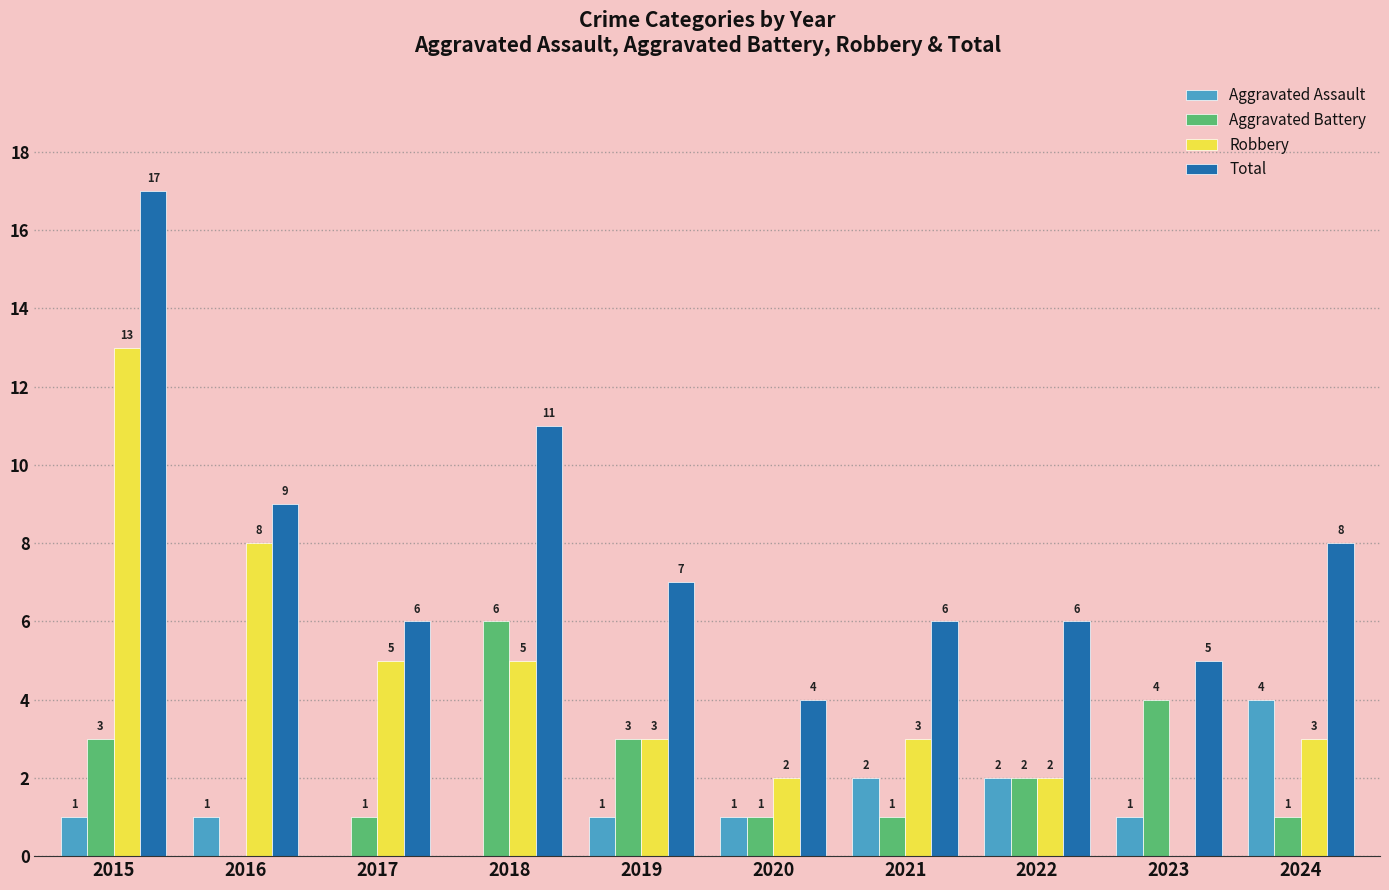

Where does the Total series first go above 7?

2015